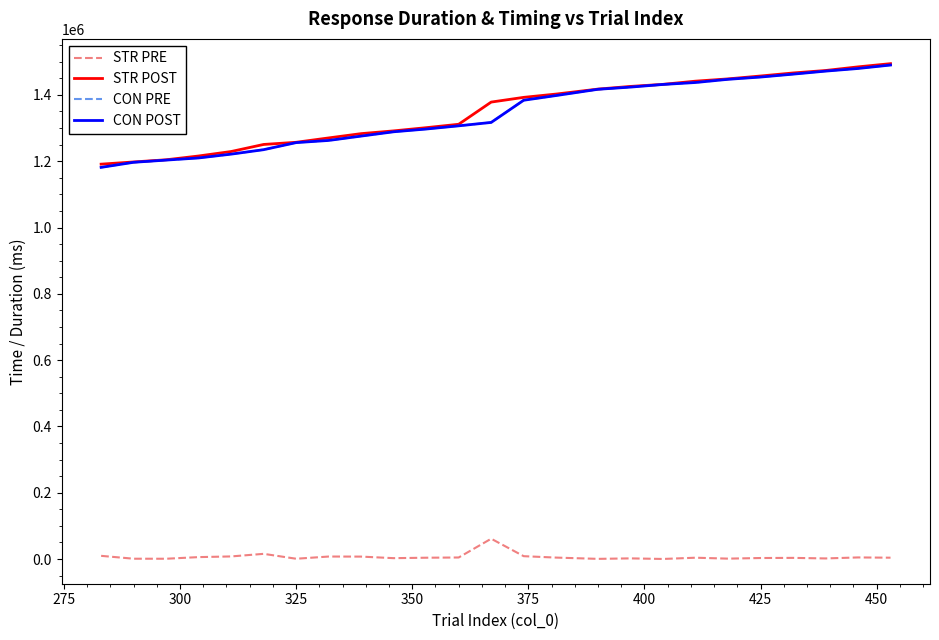

True or false: CON POST and STR PRE intersect in this chart.

False